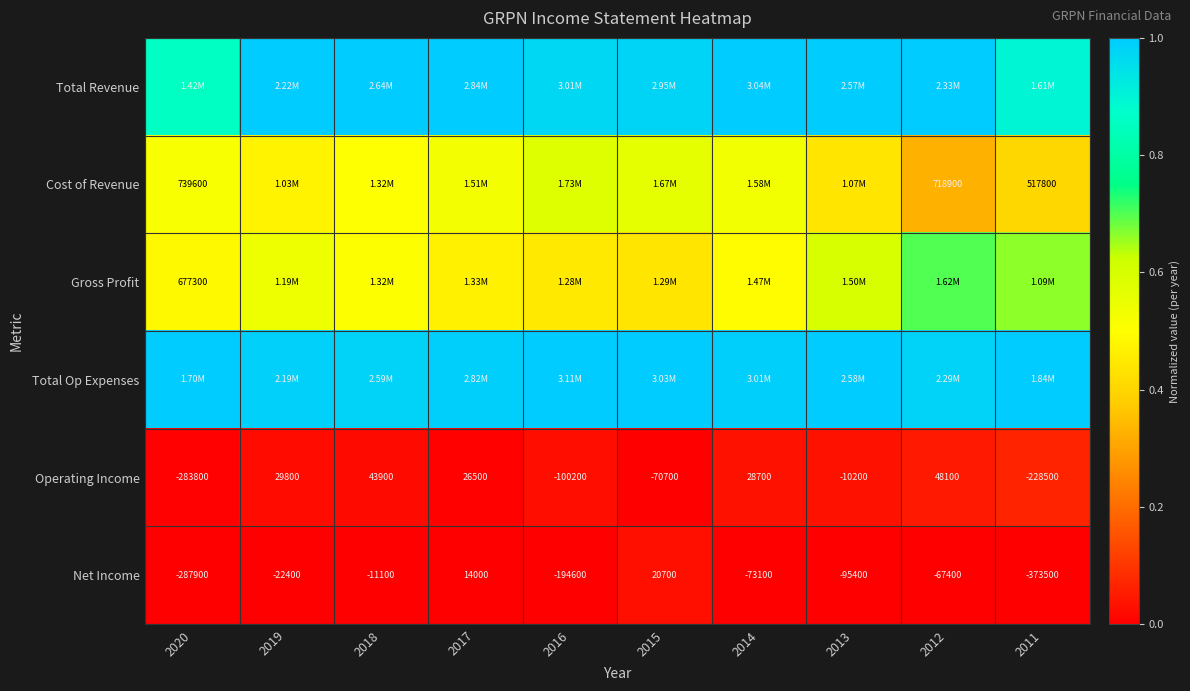

What is the greatest value displayed?

1.0